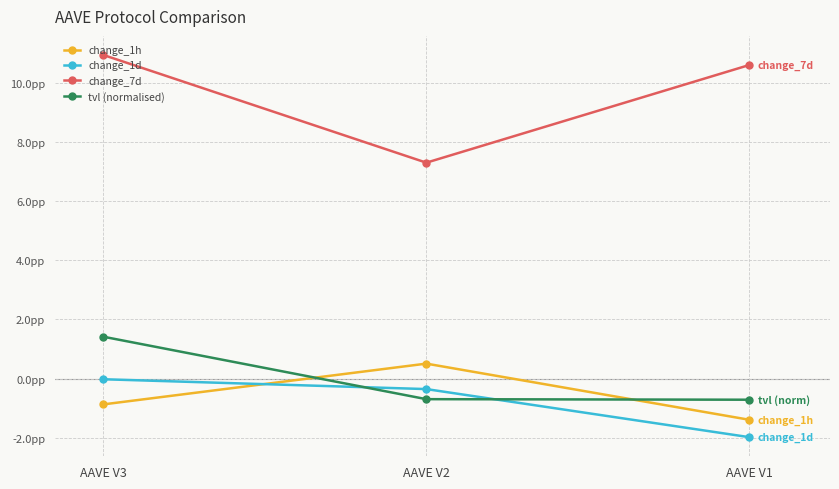

The change_1h series shows 0.8 at AAVE V2. True or false?

False